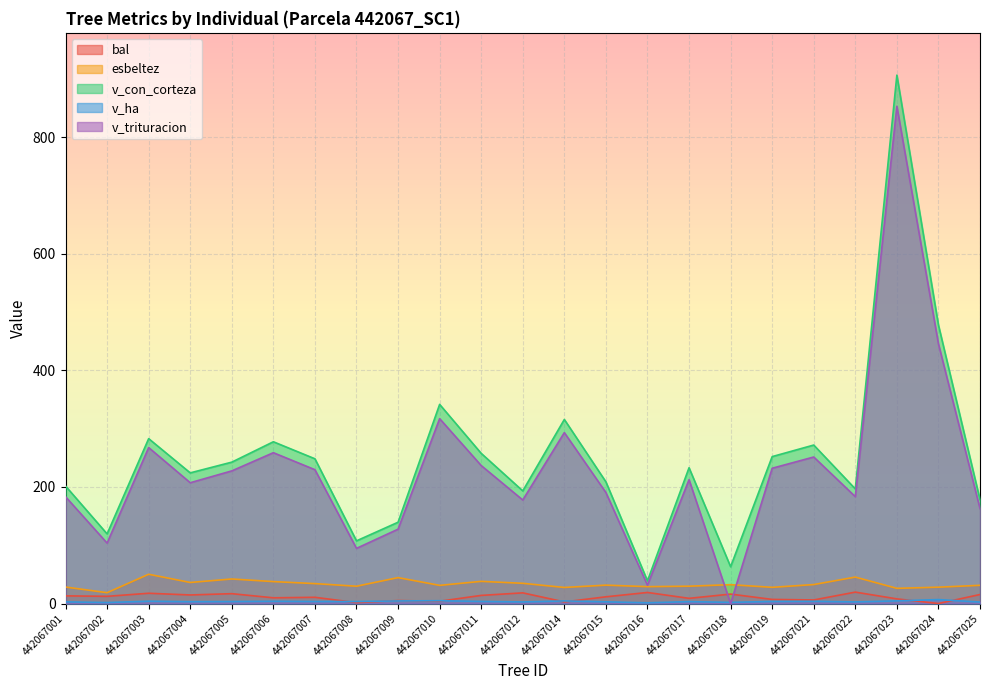

Where is v_con_corteza nearest to the value 472?

442067024